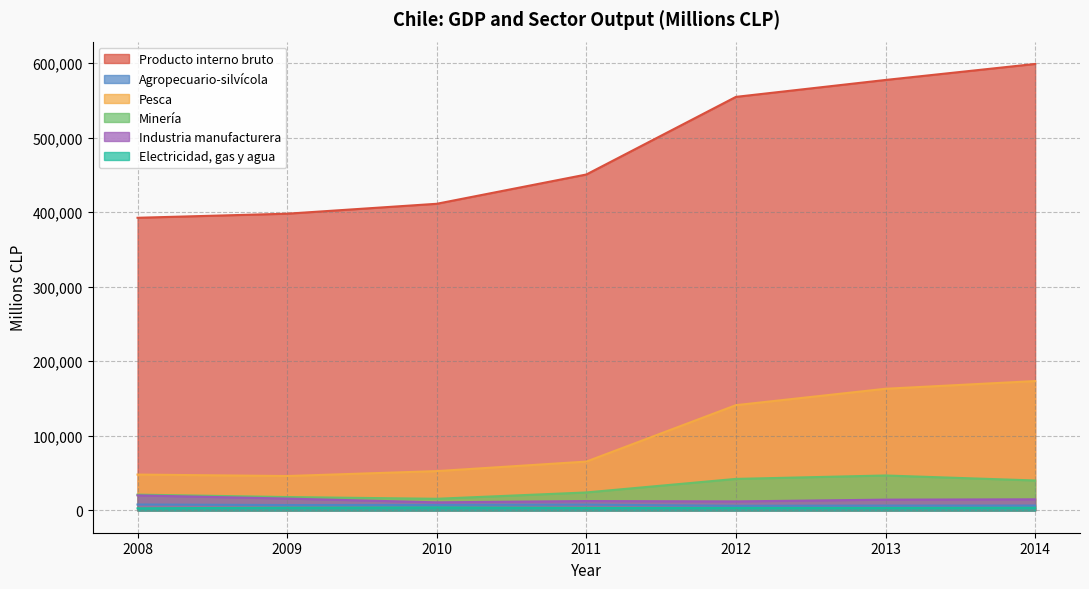

Which category has the highest value in the Pesca series?

2014